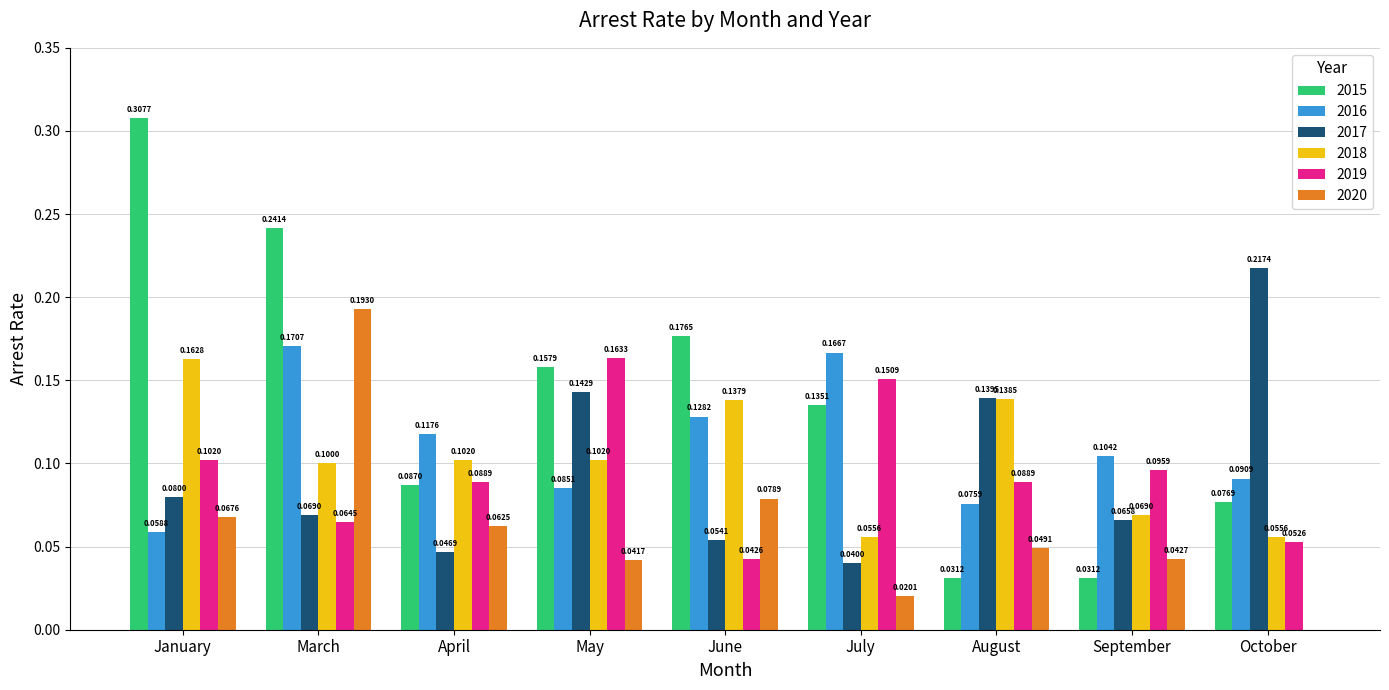

Is the value of 2018 at July greater than the value of 2019 at August?

No